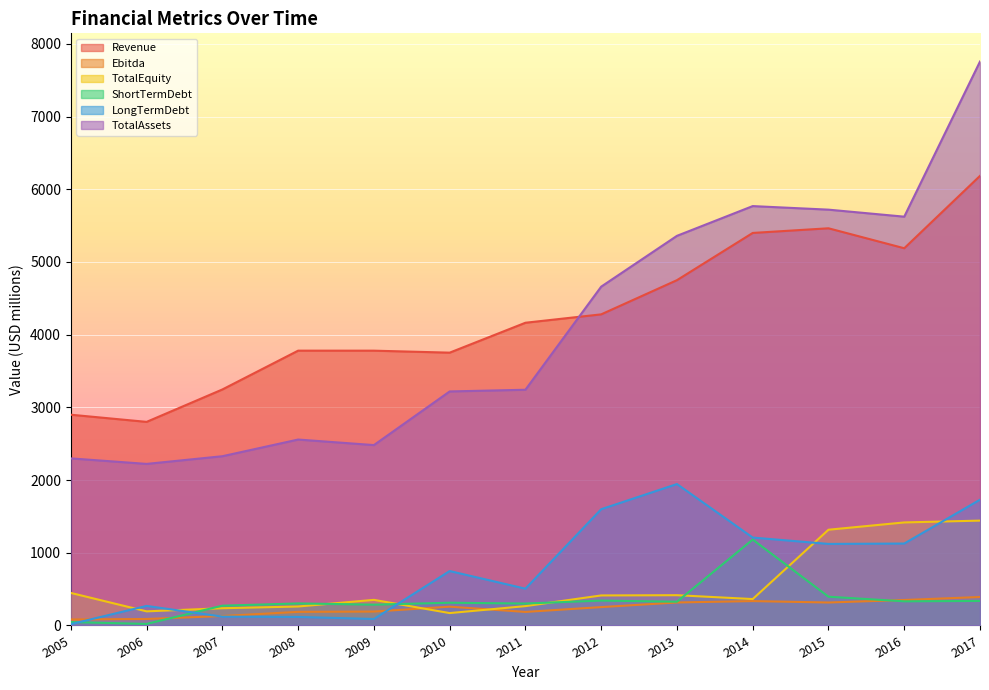

Reading left to right, extract all data points from this chart.

Revenue: 2899.0	2800.5	3246.3	3780.2	3780.0	3752.6	4164.1	4279.4	4749.7	5399.4	5463.4	5188.9	6184.6
Ebitda: 82.4	89.1	129.9	187.2	191.3	258.4	186.2	252.6	316.3	335.3	315.8	350.2	391.7
TotalEquity: 447.6	194.1	237.2	261.0	352.2	170.4	266.2	413.0	416.4	363.2	1316.8	1417.2	1442.3
ShortTermDebt: 46.7	21.2	272.1	303.3	286.3	312.9	301.6	342.3	326.6	1181.7	395.4	332.2	337.5
LongTermDebt: 18.3	268.8	121.6	117.0	89.2	748.6	505.9	1598.9	1945.1	1209.1	1121.8	1126.9	1729.9
TotalAssets: 2298.3	2222.4	2328.0	2557.4	2481.3	3219.0	3242.4	4660.5	5359.5	5768.8	5719.8	5623.2	7757.2